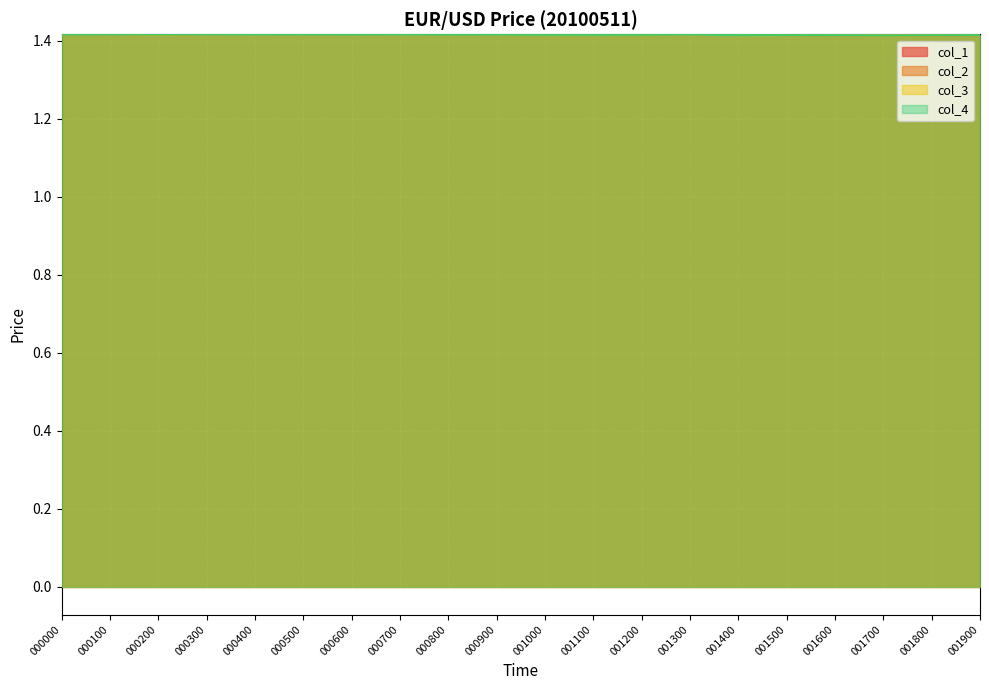

At which category does col_3 reach its first local peak?

000300